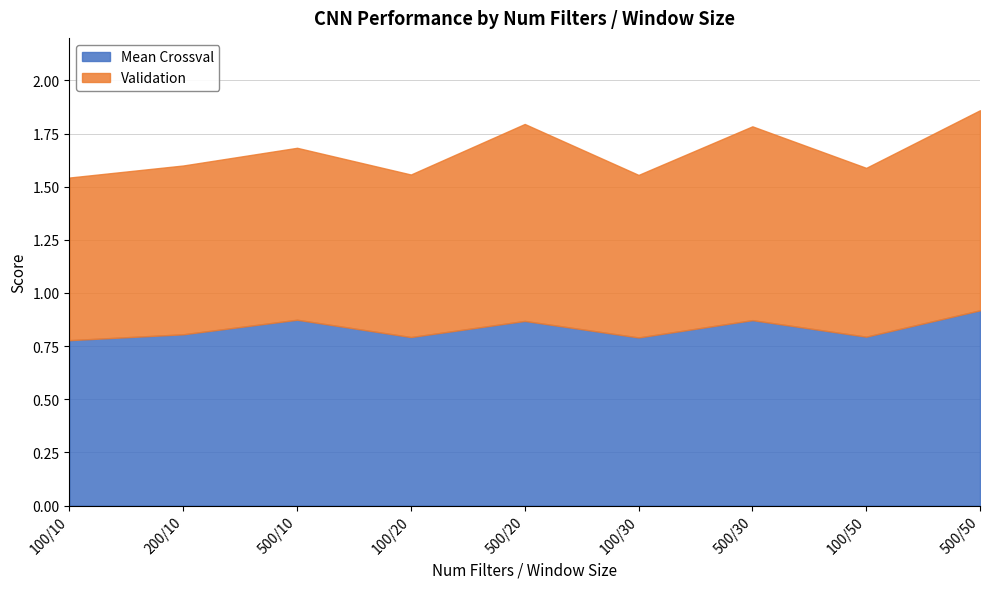

What is the total value across all series at 500/20?

1.8